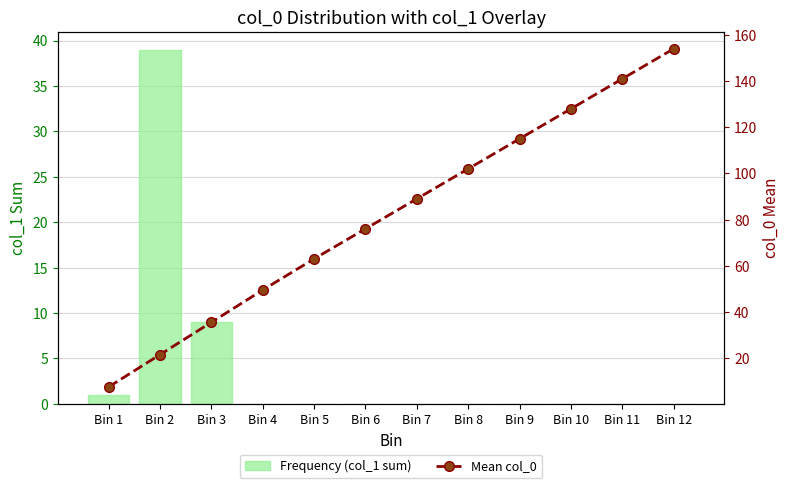

Rank the series by their maximum value, from highest to lowest.

Mean col_0, Frequency (col_1 sum)